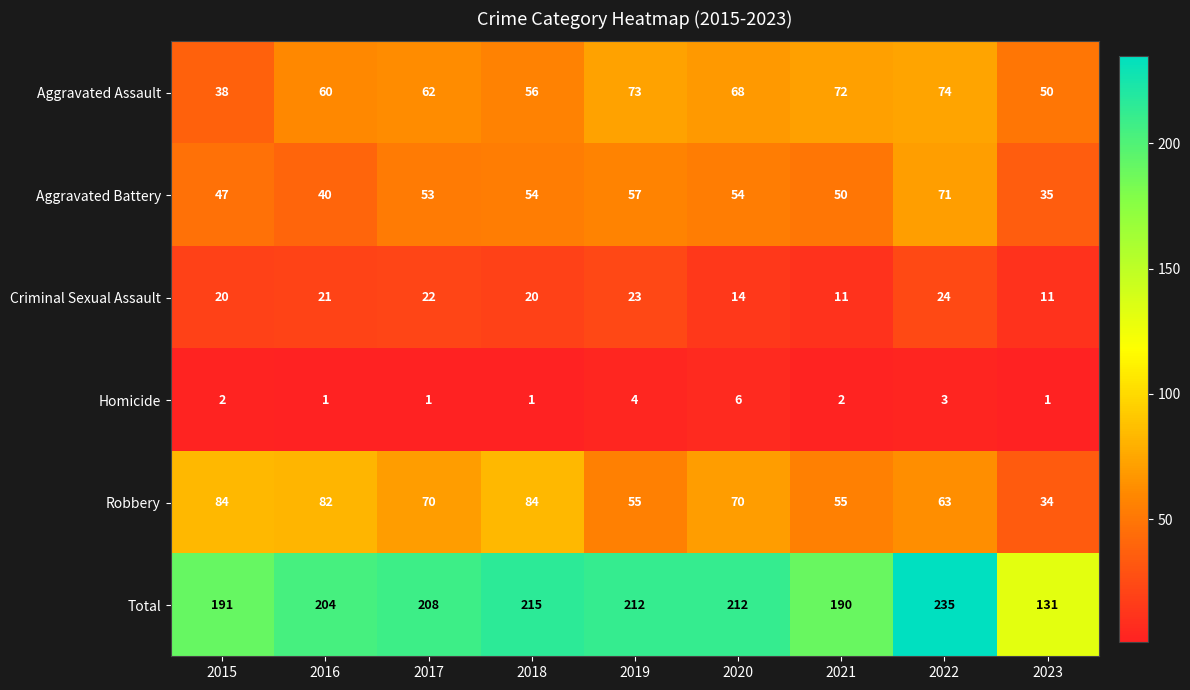

What is the average value of the Aggravated Battery series?

51